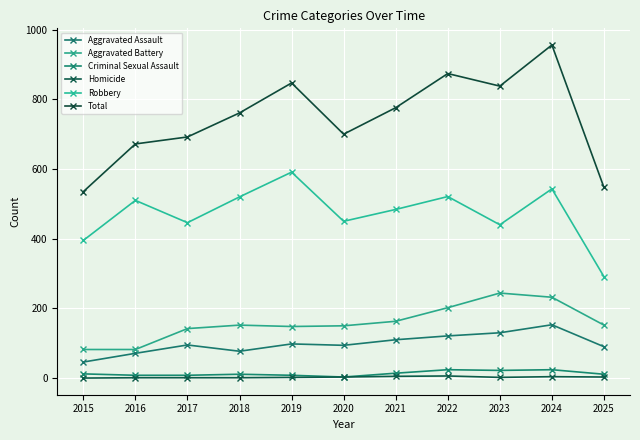

At which category does Total reach its first local valley?

2020